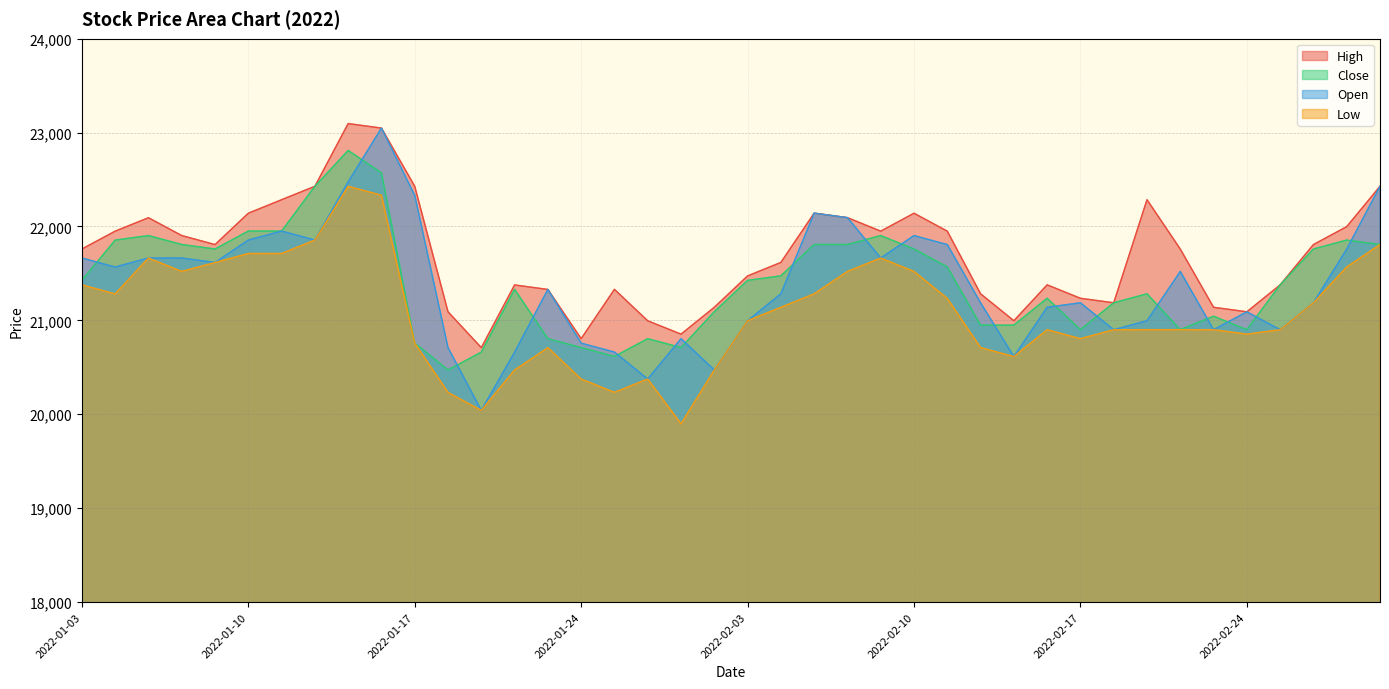

Count the number of data series in this chart.

4